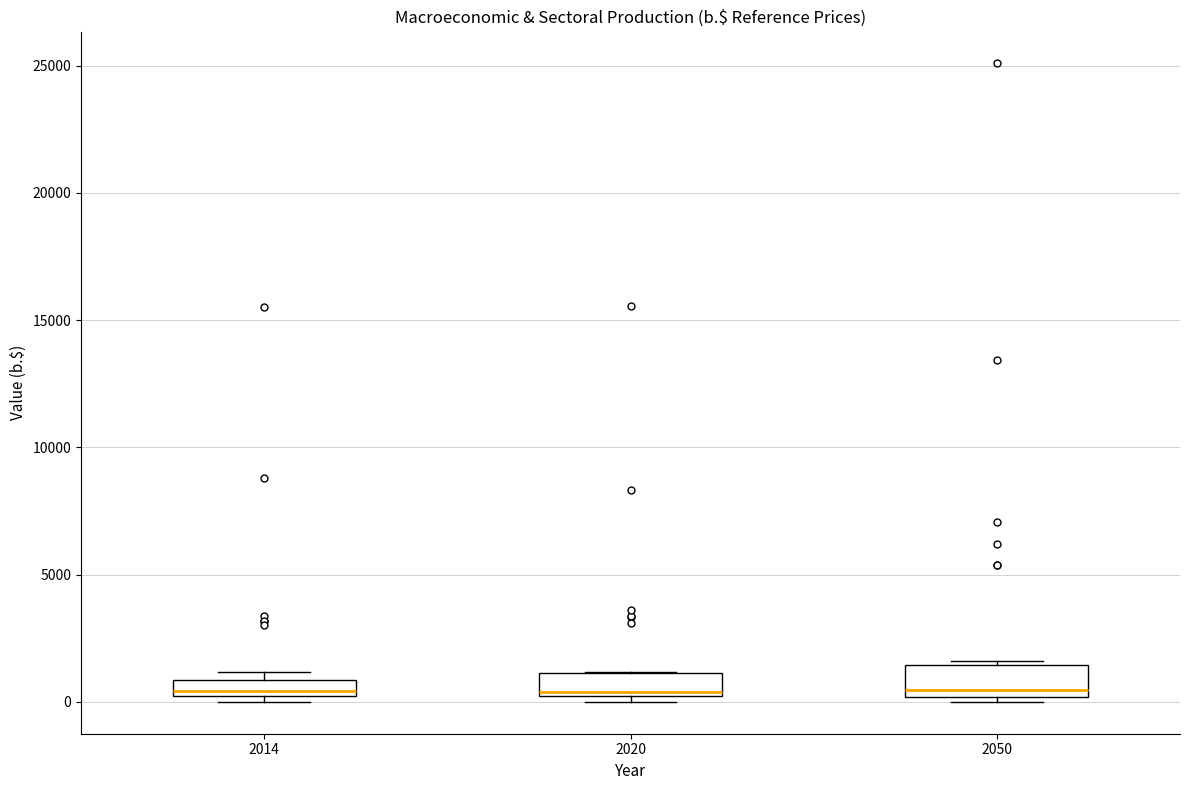

Where is the lower edge of the box at x = 2020 on the y-axis? The values are not printed on the chart, so give them approximately, as read against the axis.

0